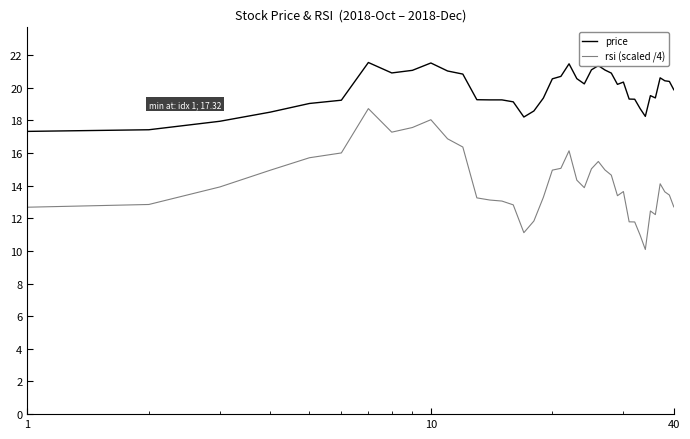

Does the chart display data point markers on the line(s)?

No